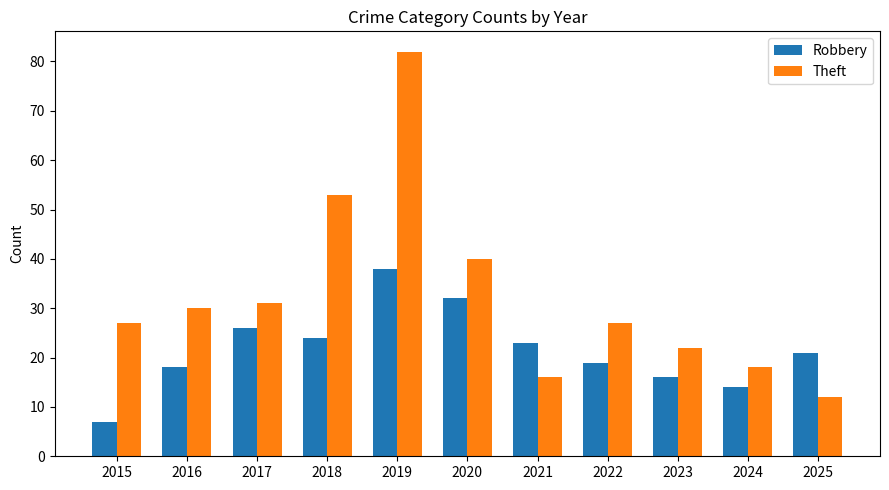

How many data points does each series have?

11